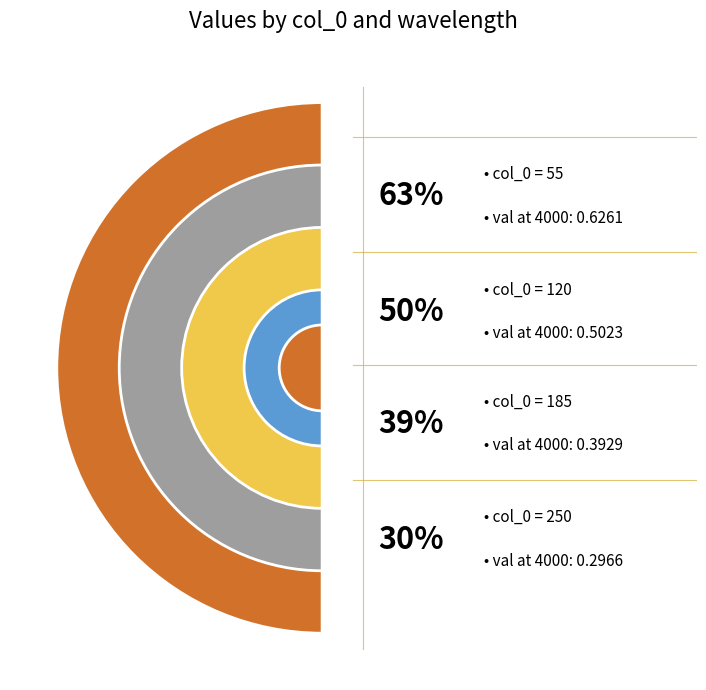

How many segments does this pie chart have?

4